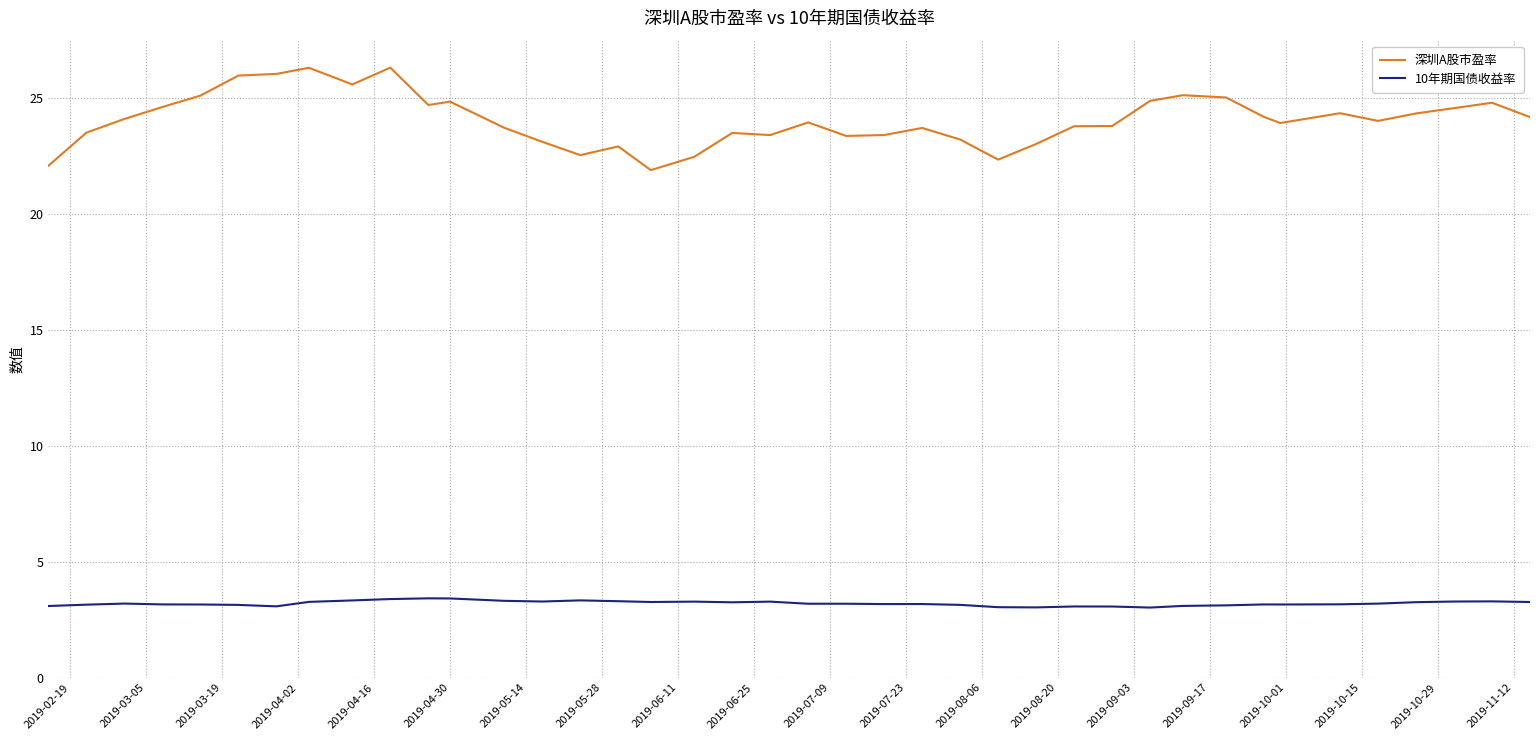

Rank the series by their average value, from lowest to highest.

10年期国债收益率, 深圳A股市盈率